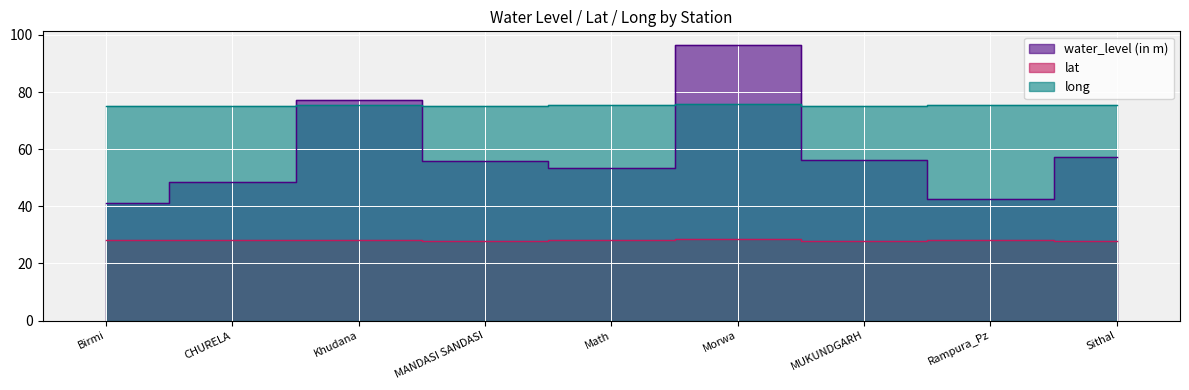

Rank the series by their average value, from highest to lowest.

long, water_level (in m), lat